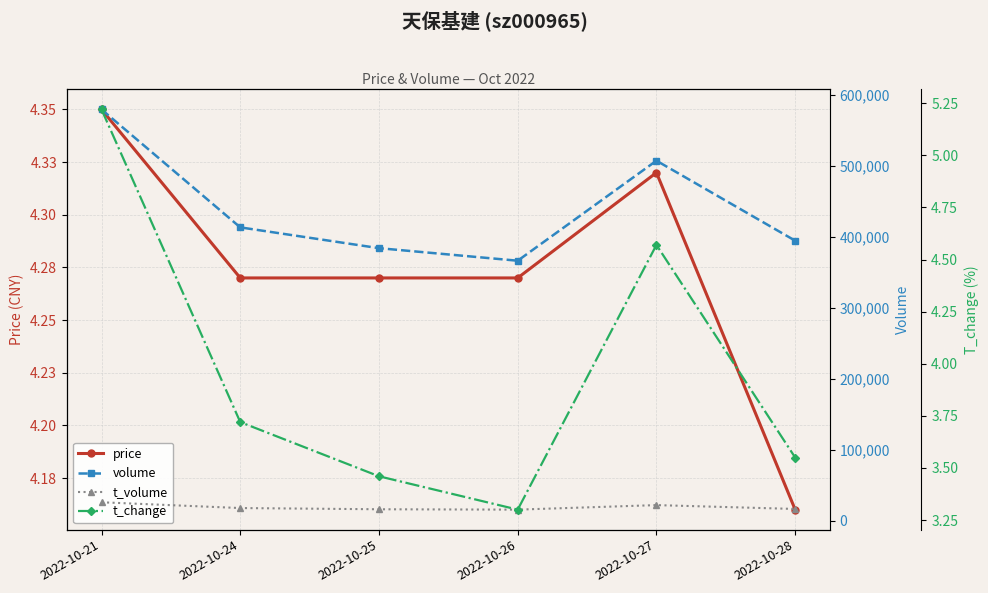

True or false: t_volume has a value of 32689.6 at 2022-10-27.

False